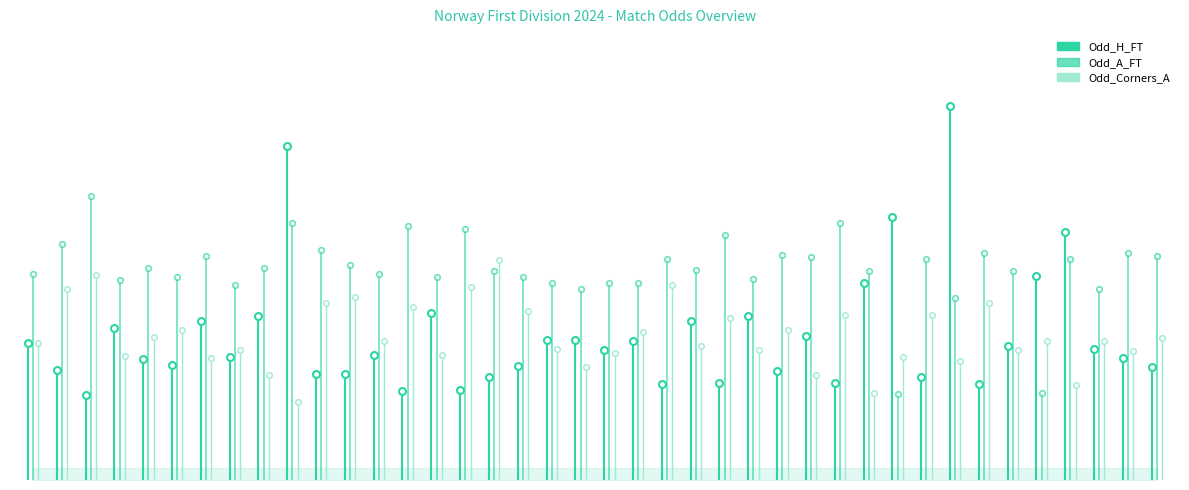

Does the chart have visible grid lines?

No